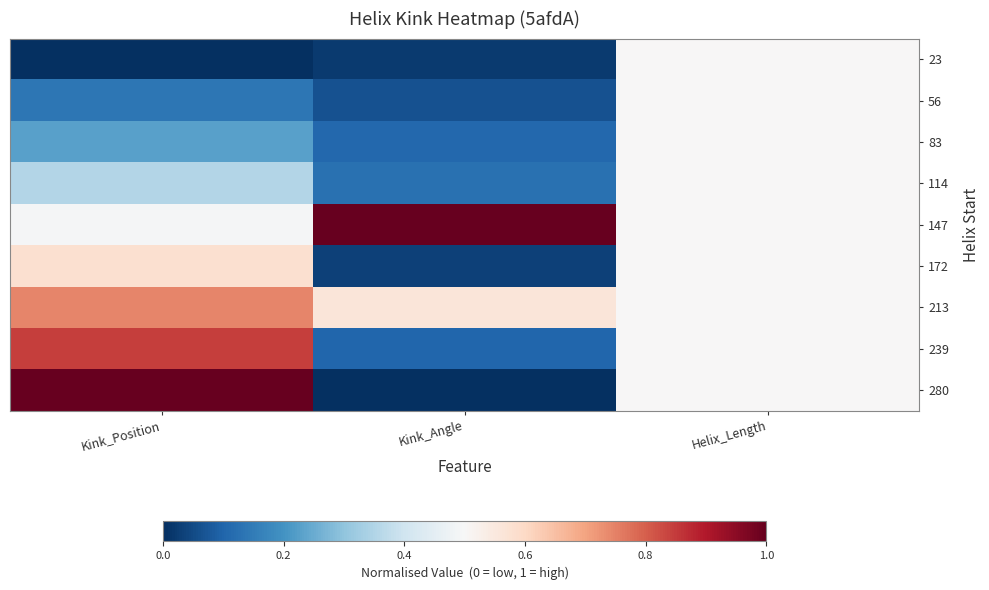

List the series in order of their peak value, lowest first.

23, 56, 83, 114, 172, 213, 239, 147, 280